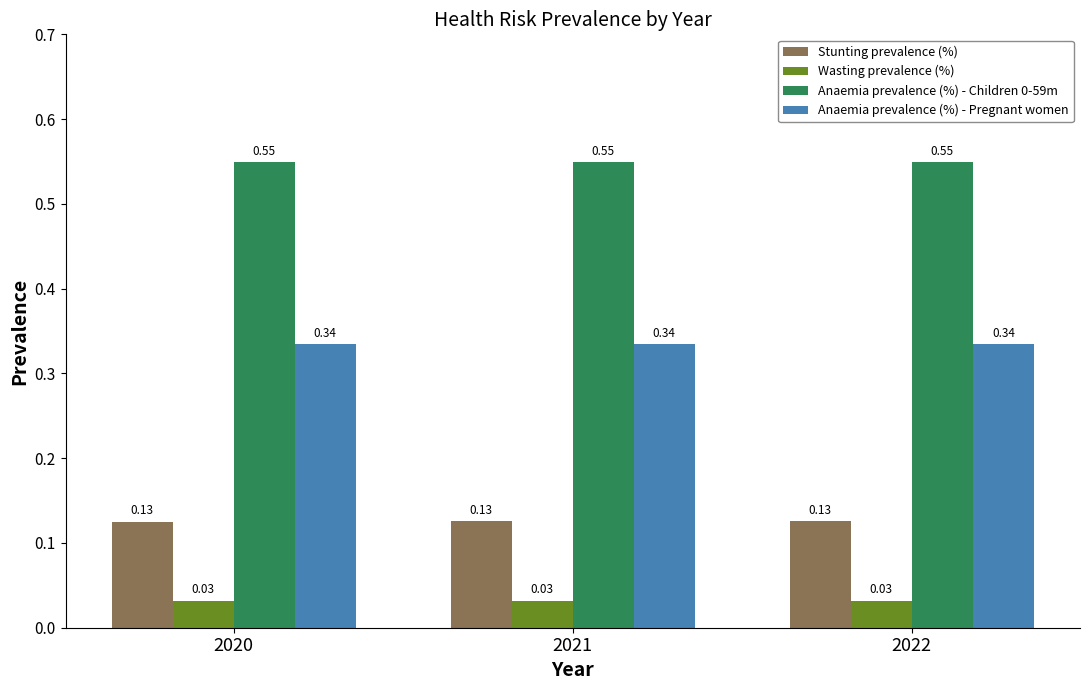

Does the chart contain stacked bars?

No